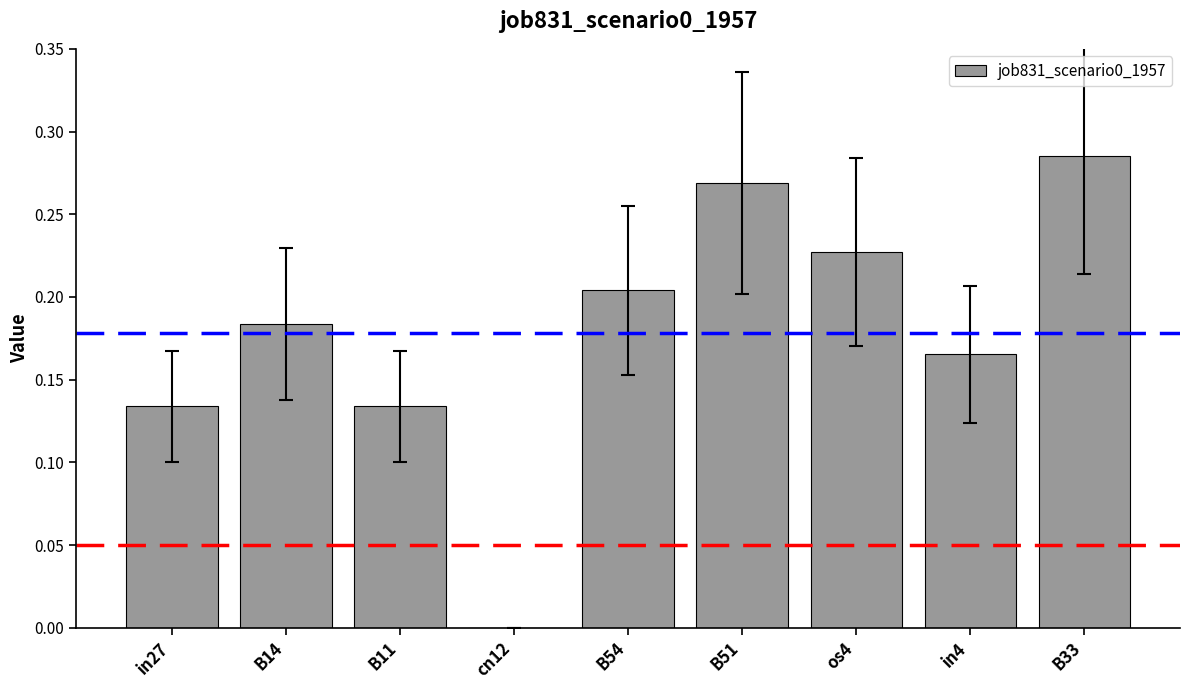

The value at cn12 is 0.0. True or false?

True